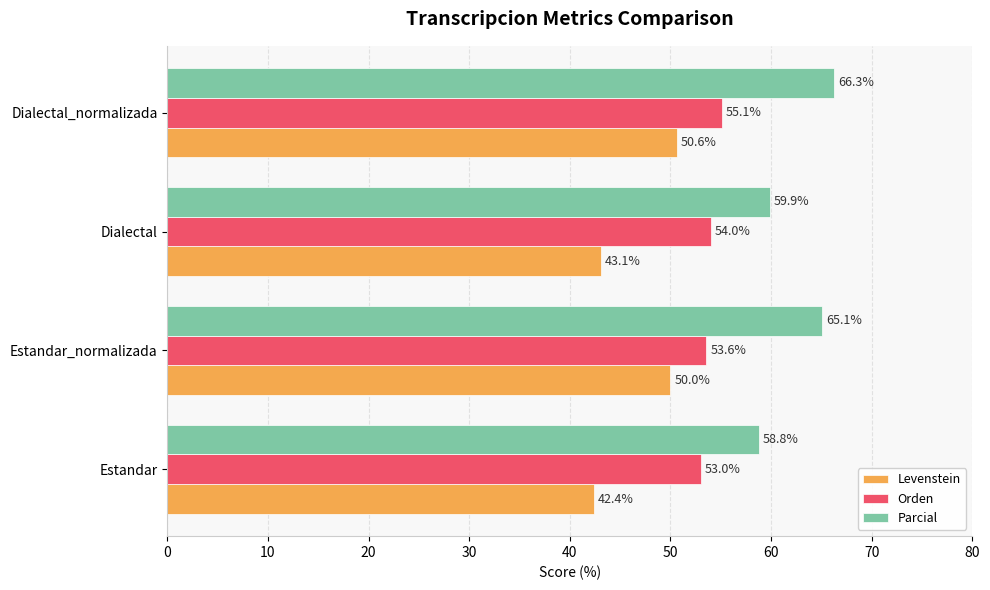

What is the approximate value of Orden at Dialectal_normalizada?

55.1